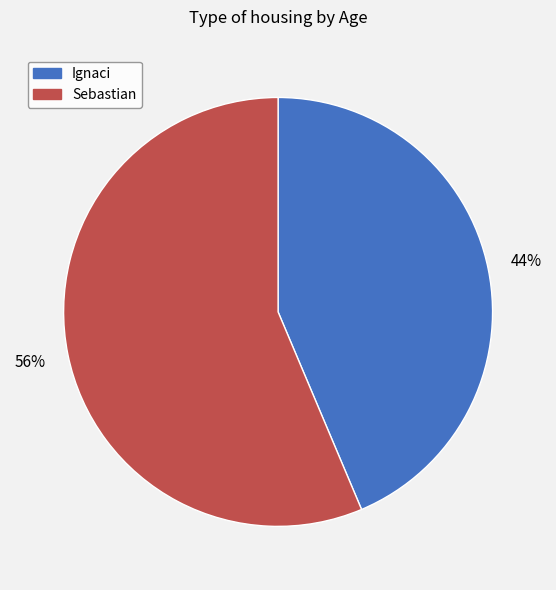

Rank the categories by value from lowest to highest.

Ignaci, Sebastian